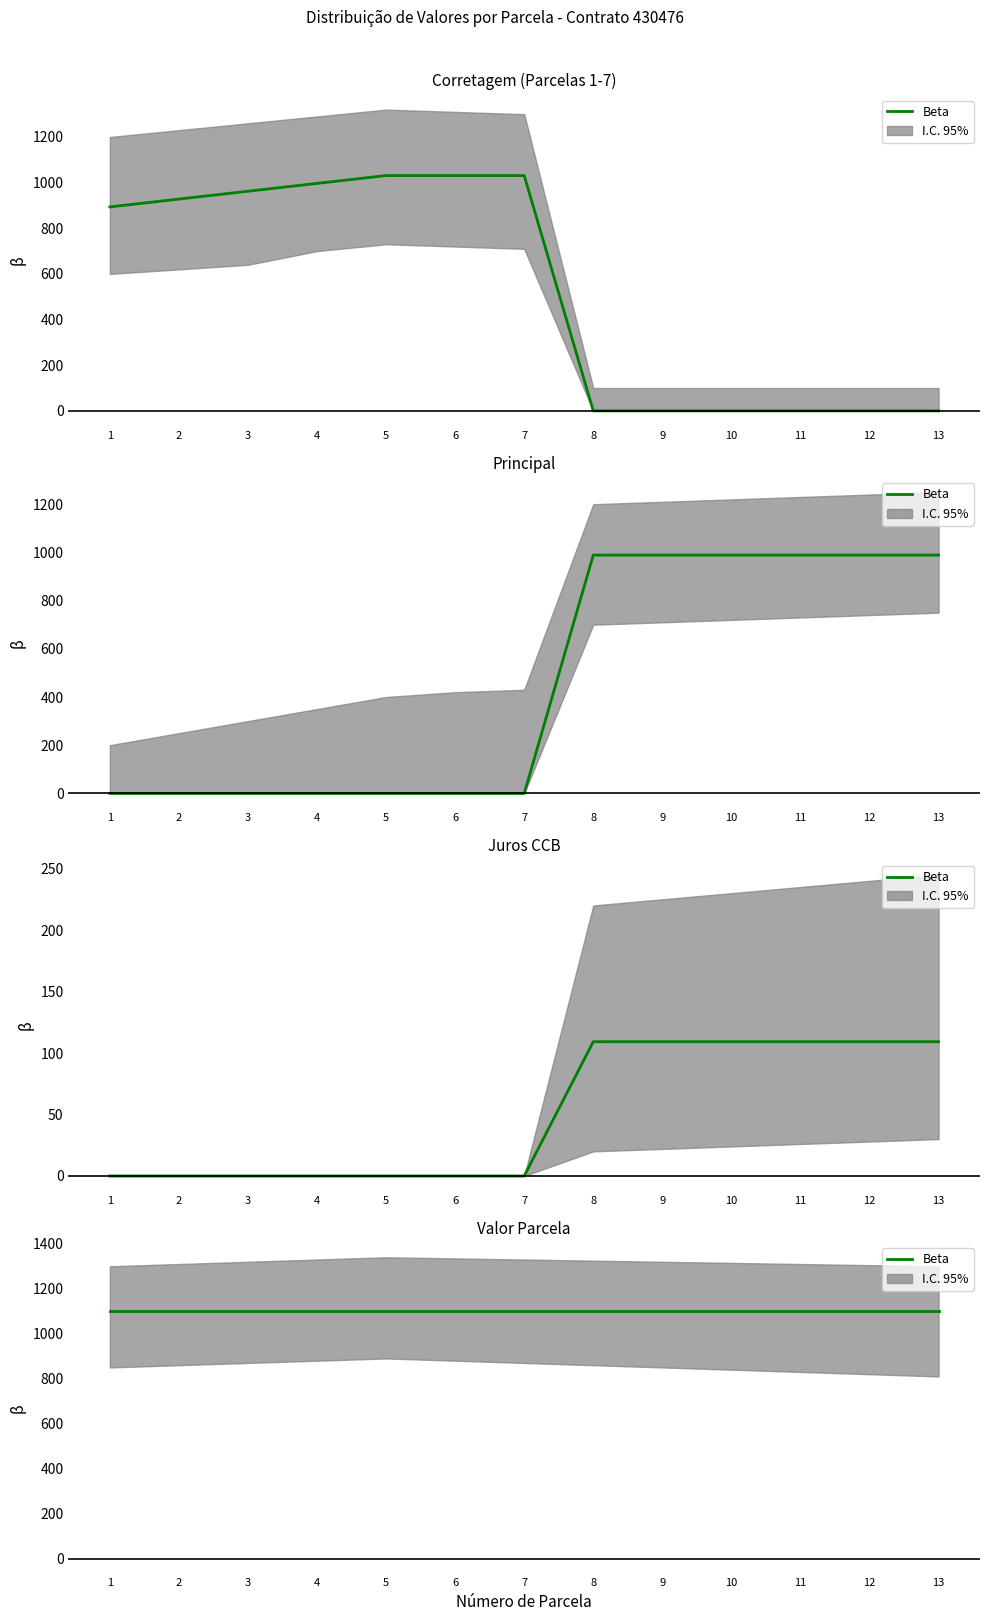

Which category has the highest value in the Principal series?

8